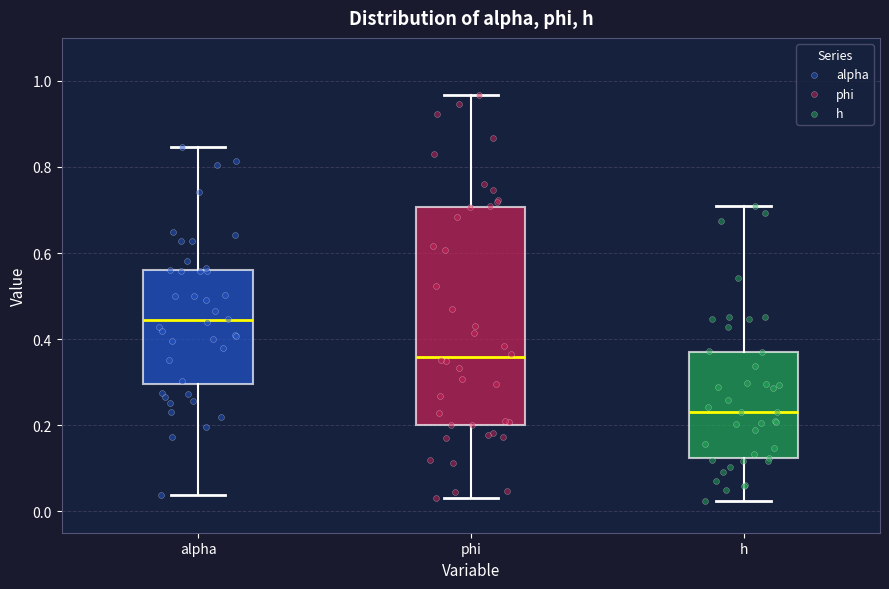

Where is the upper edge of the box for h on the y-axis? The values are not printed on the chart, so give them approximately, as read against the axis.

0.38